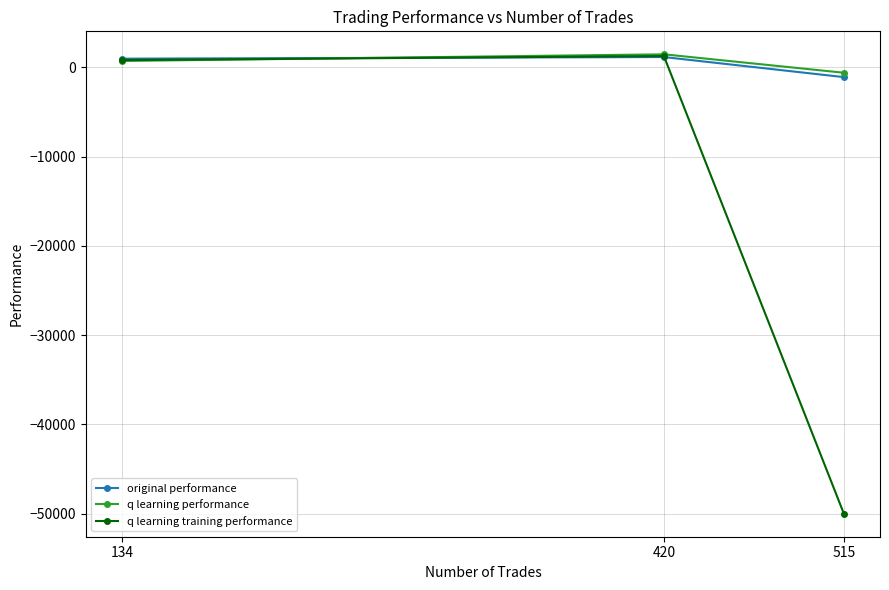

What value does the q learning training performance series have at 515?

-50000.0